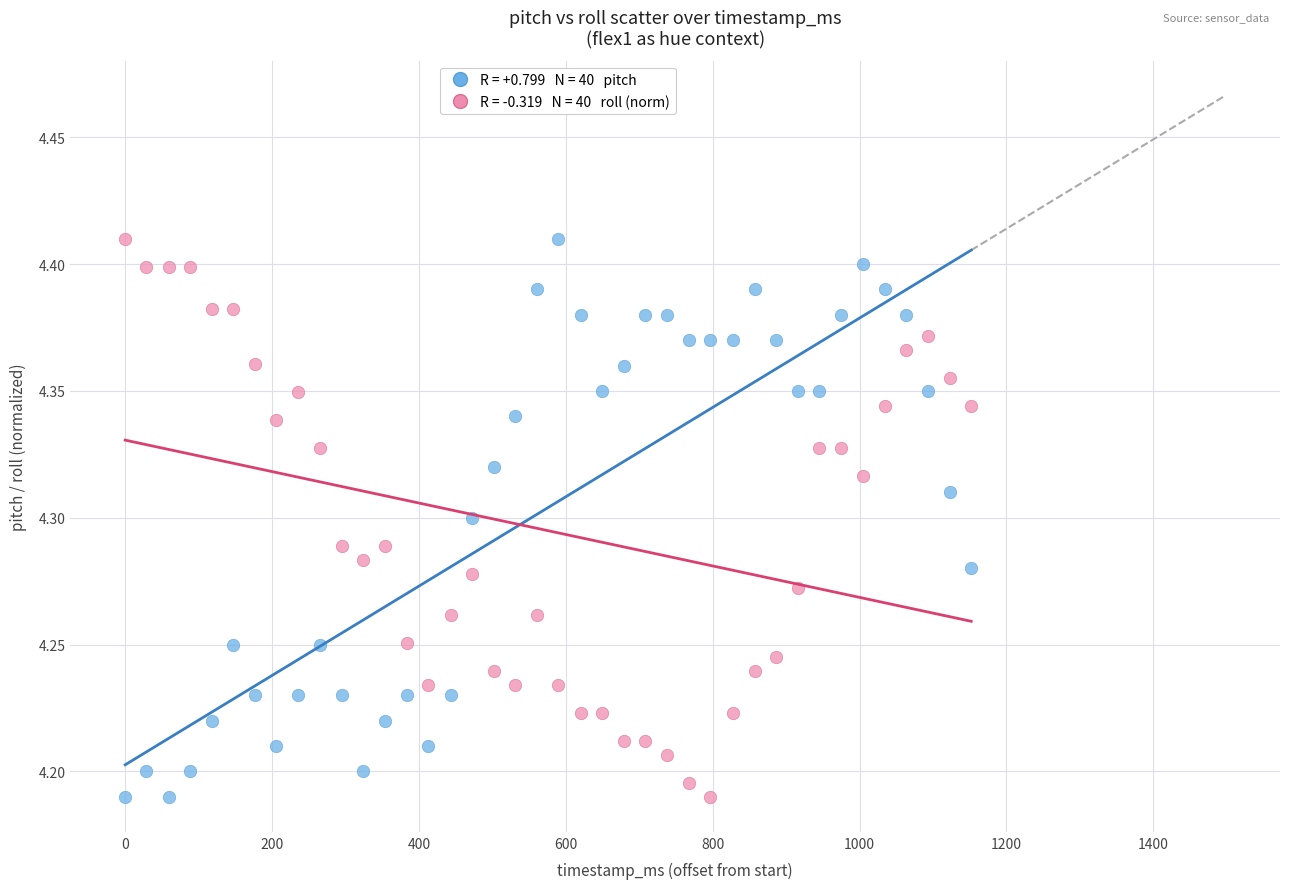

Across all data points, what is the range of X values (max minus min)?

1152.0